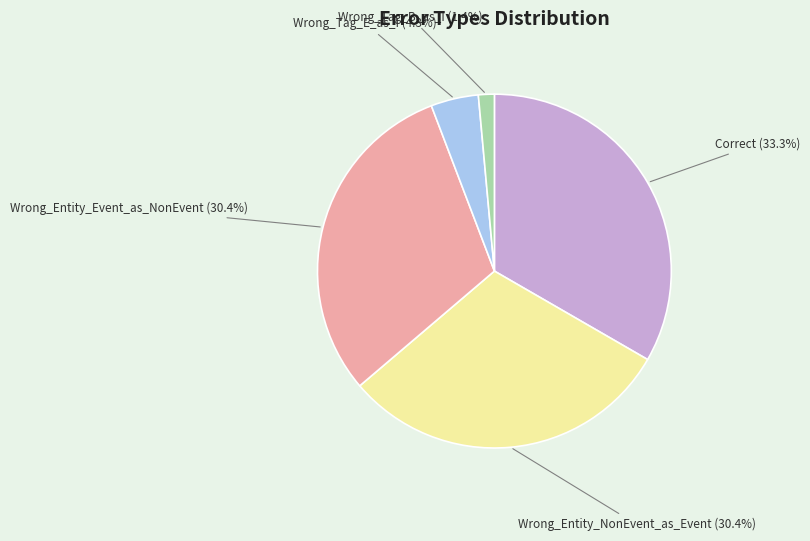

Is there a majority slice in this chart?

No